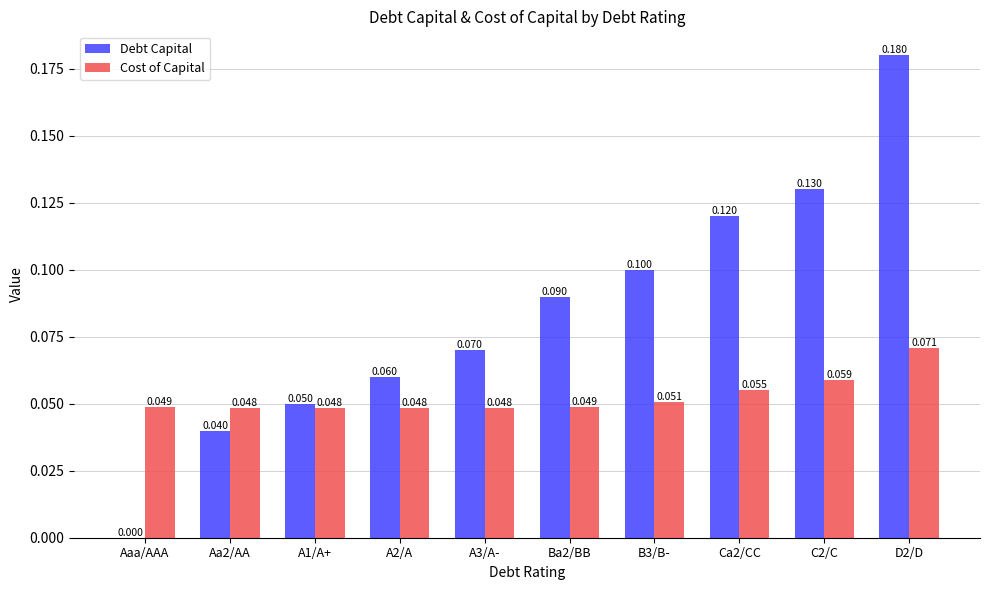

What is the spread (max minus min) of values at Ca2/CC?

0.1